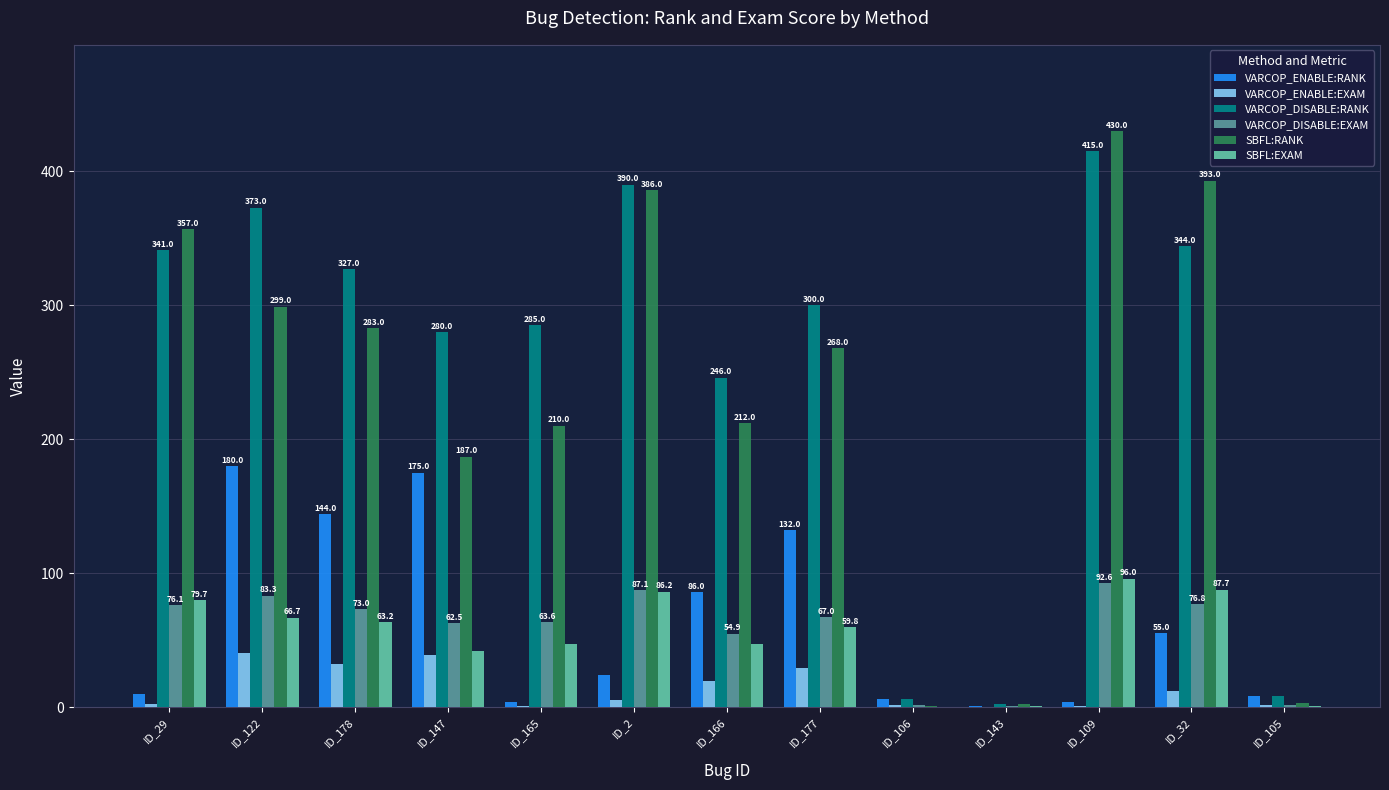

True or false: VARCOP_DISABLE:EXAM has a value of 76.8 at ID_32.

True